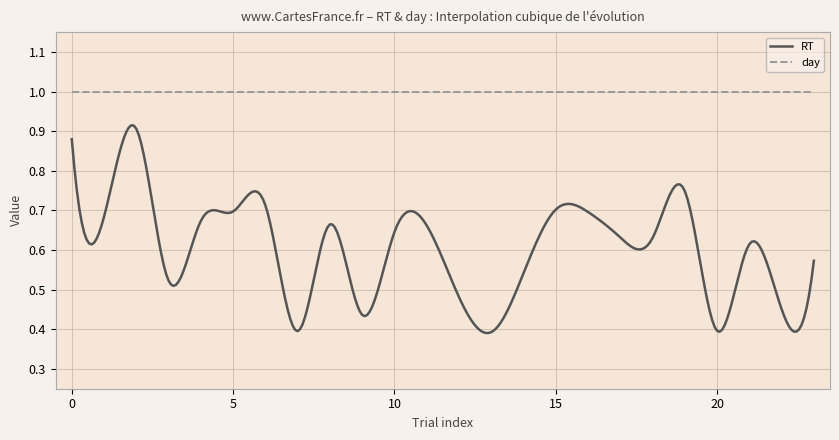

Which series has the largest total across all categories?

day